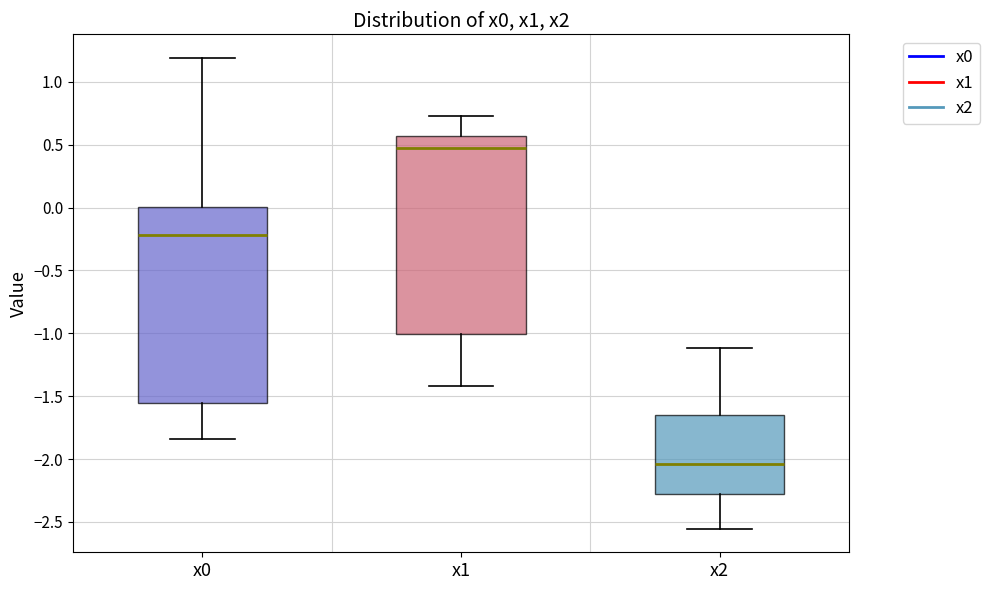

Reading left to right, read every box against the y-axis: the position of its median line, the range the box covers, and the ends of its whiskers. The values are not printed on the chart, so give them approximately, as read against the axis.

x0: median -0.20, box -1.55 to 0.00, whiskers -1.85 to 1.20
x1: median 0.45, box -1.00 to 0.55, whiskers -1.40 to 0.70
x2: median -2.05, box -2.25 to -1.65, whiskers -2.55 to -1.10